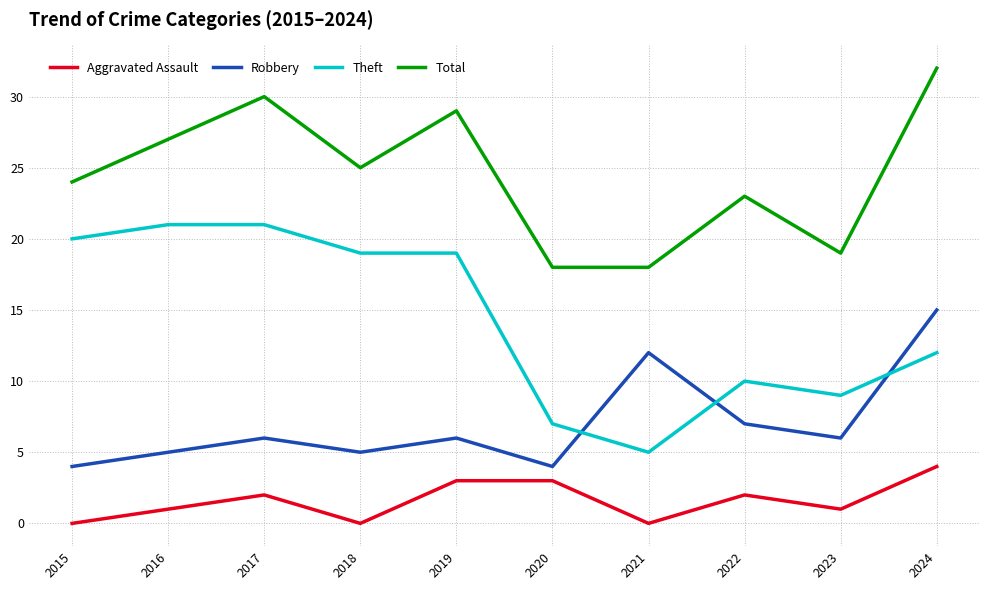

What is the maximum value for Robbery?

15